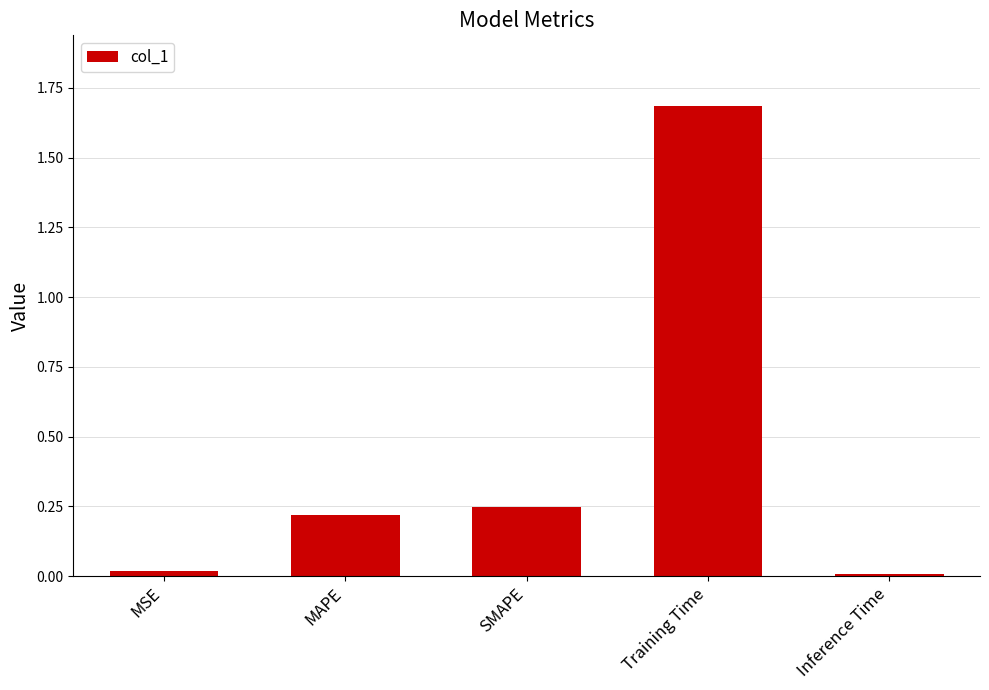

Are the bars horizontal?

No